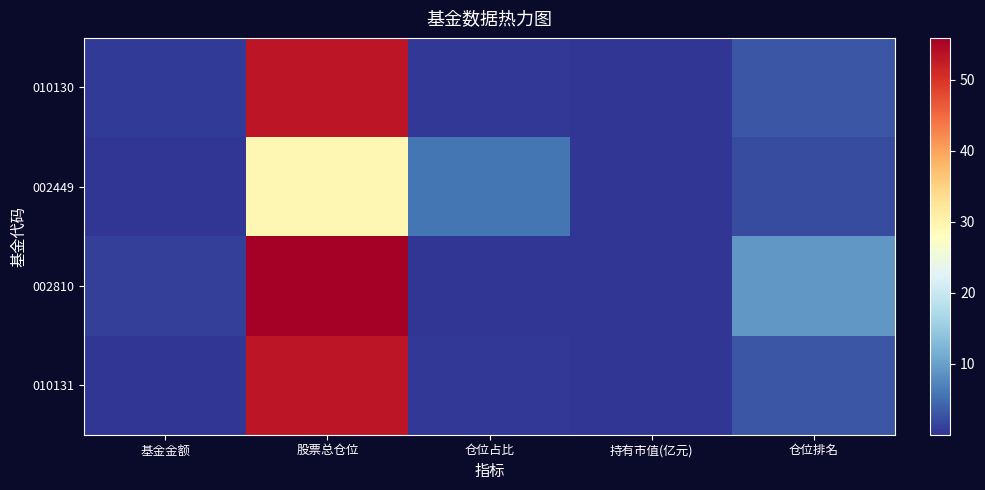

What is the greatest value displayed?

55.9